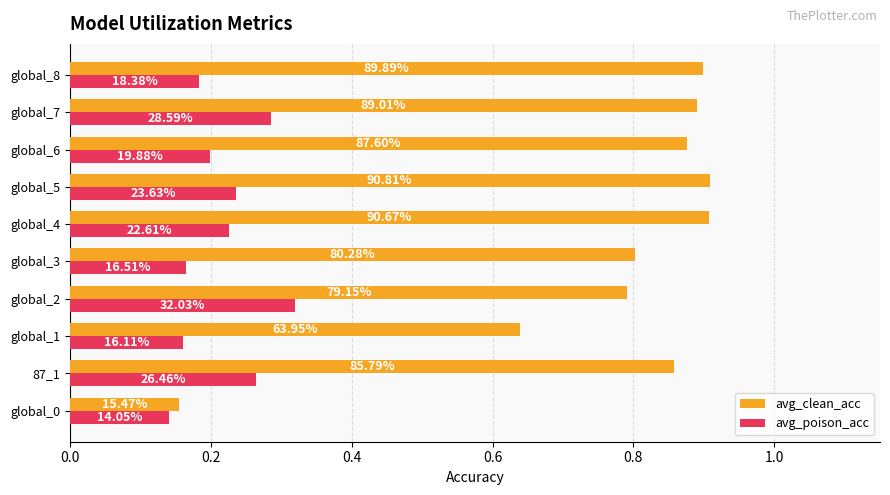

What are all the series names shown in the legend?

avg_clean_acc, avg_poison_acc